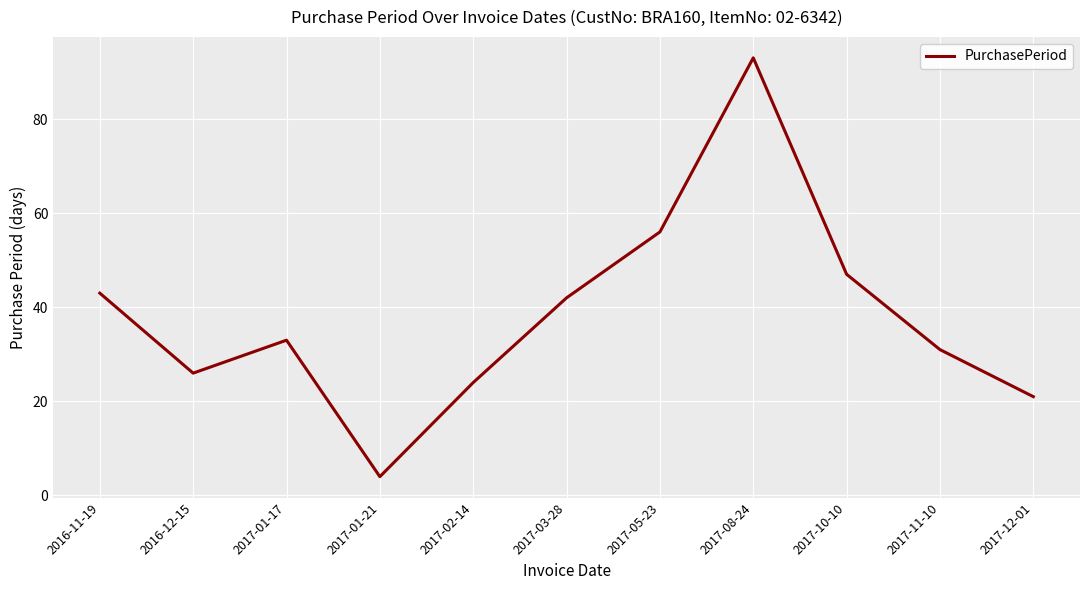

What is the difference between the maximum and minimum values?

89